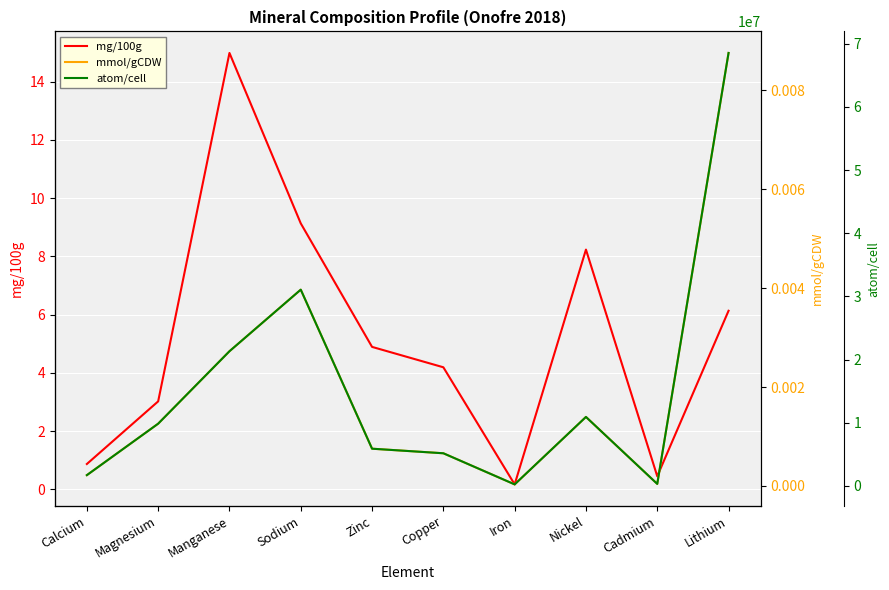

True or false: atom/cell and mg/100g intersect in this chart.

False